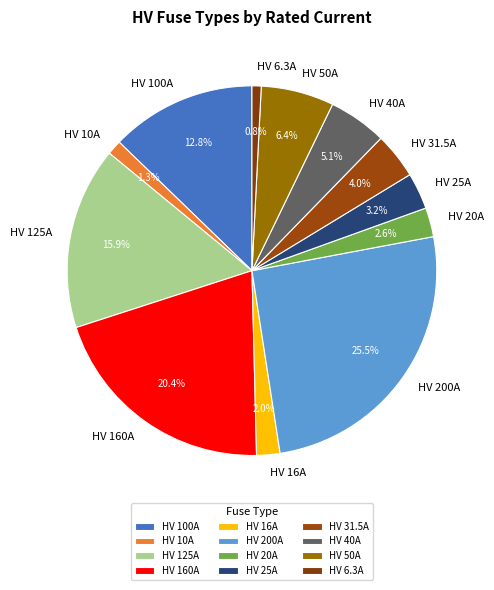

To the nearest percent, what portion does HV 50A represent?

6%